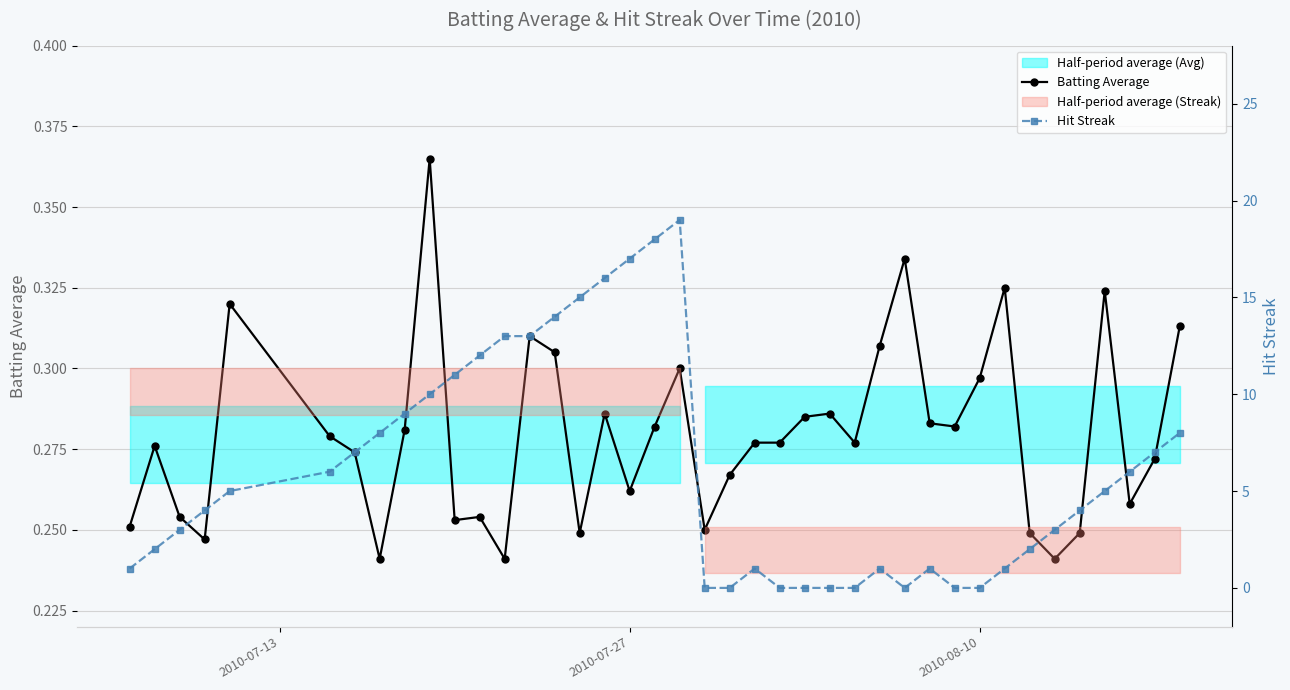

Reading left to right, extract all data points from this chart.

Batting Average: 0.3	0.3	0.3	0.2	0.3	0.3	0.3	0.2	0.3	0.4	0.3	0.3	0.2	0.3	0.3	0.2	0.3	0.3	0.3	0.3	0.2	0.3	0.3	0.3	0.3	0.3	0.3	0.3	0.3	0.3	0.3	0.3	0.3	0.2	0.2	0.2	0.3	0.3	0.3	0.3
Hit Streak: 1.0	2.0	3.0	4.0	5.0	6.0	7.0	8.0	9.0	10.0	11.0	12.0	13.0	13.0	14.0	15.0	16.0	17.0	18.0	19.0	0.0	0.0	1.0	0.0	0.0	0.0	0.0	1.0	0.0	1.0	0.0	0.0	1.0	2.0	3.0	4.0	5.0	6.0	7.0	8.0